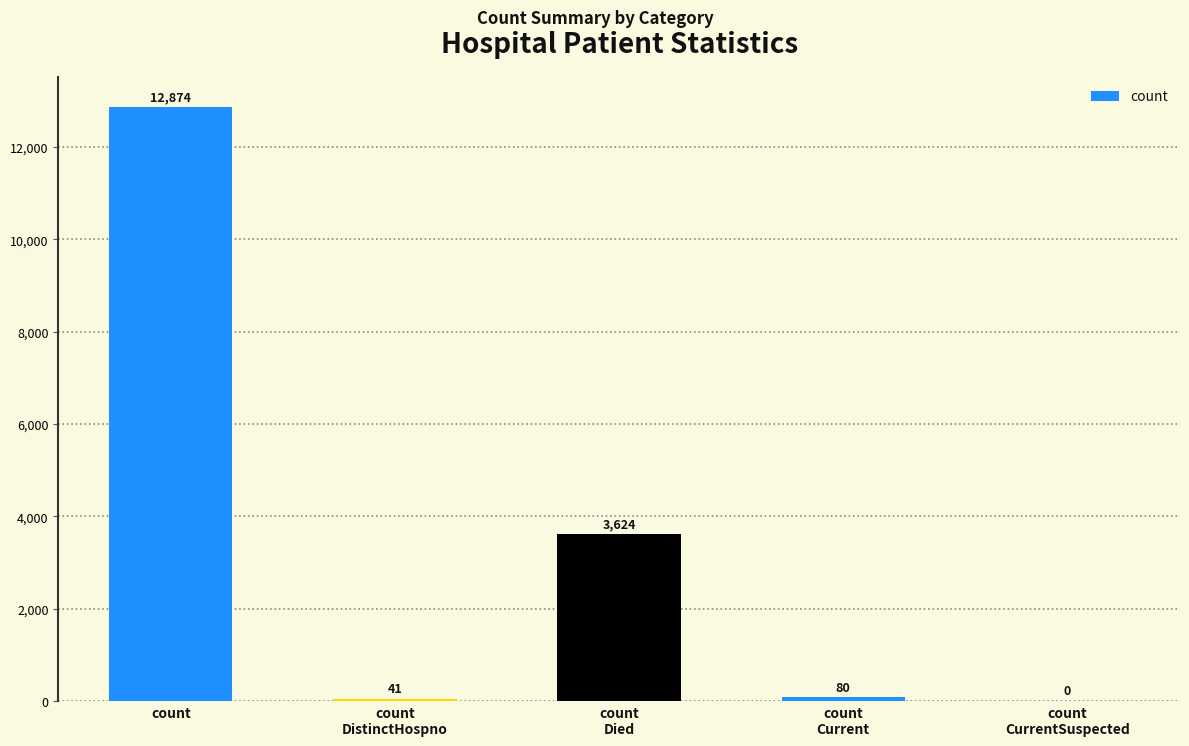

What is the difference between the values at count
DistinctHospno and count
?

12833